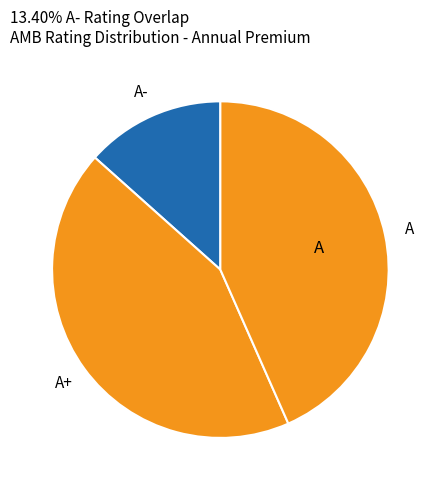

How many segments does this pie chart have?

3